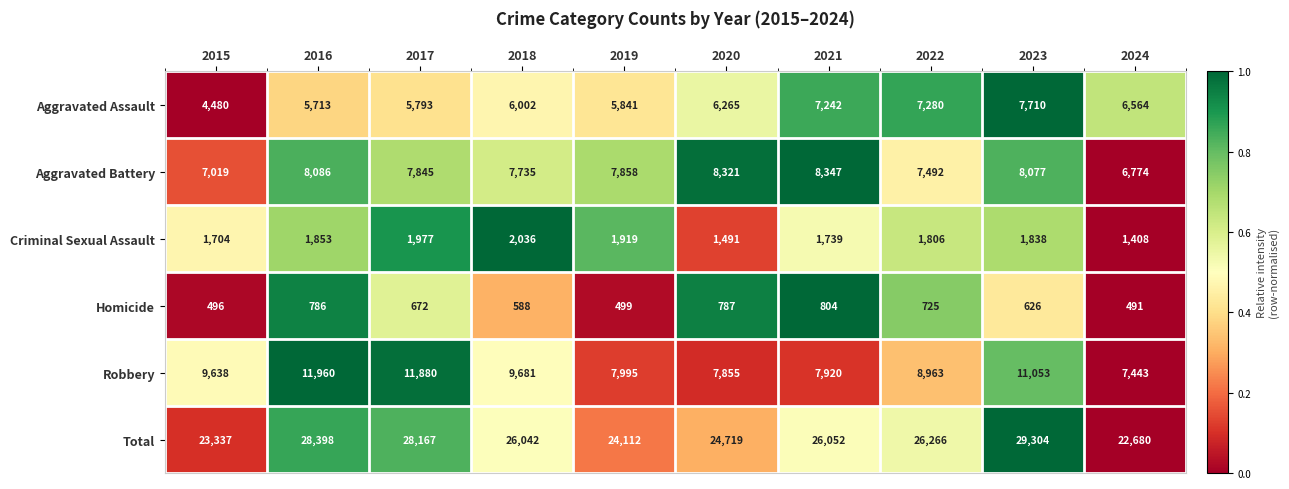

How many categories are shown in the chart?

10